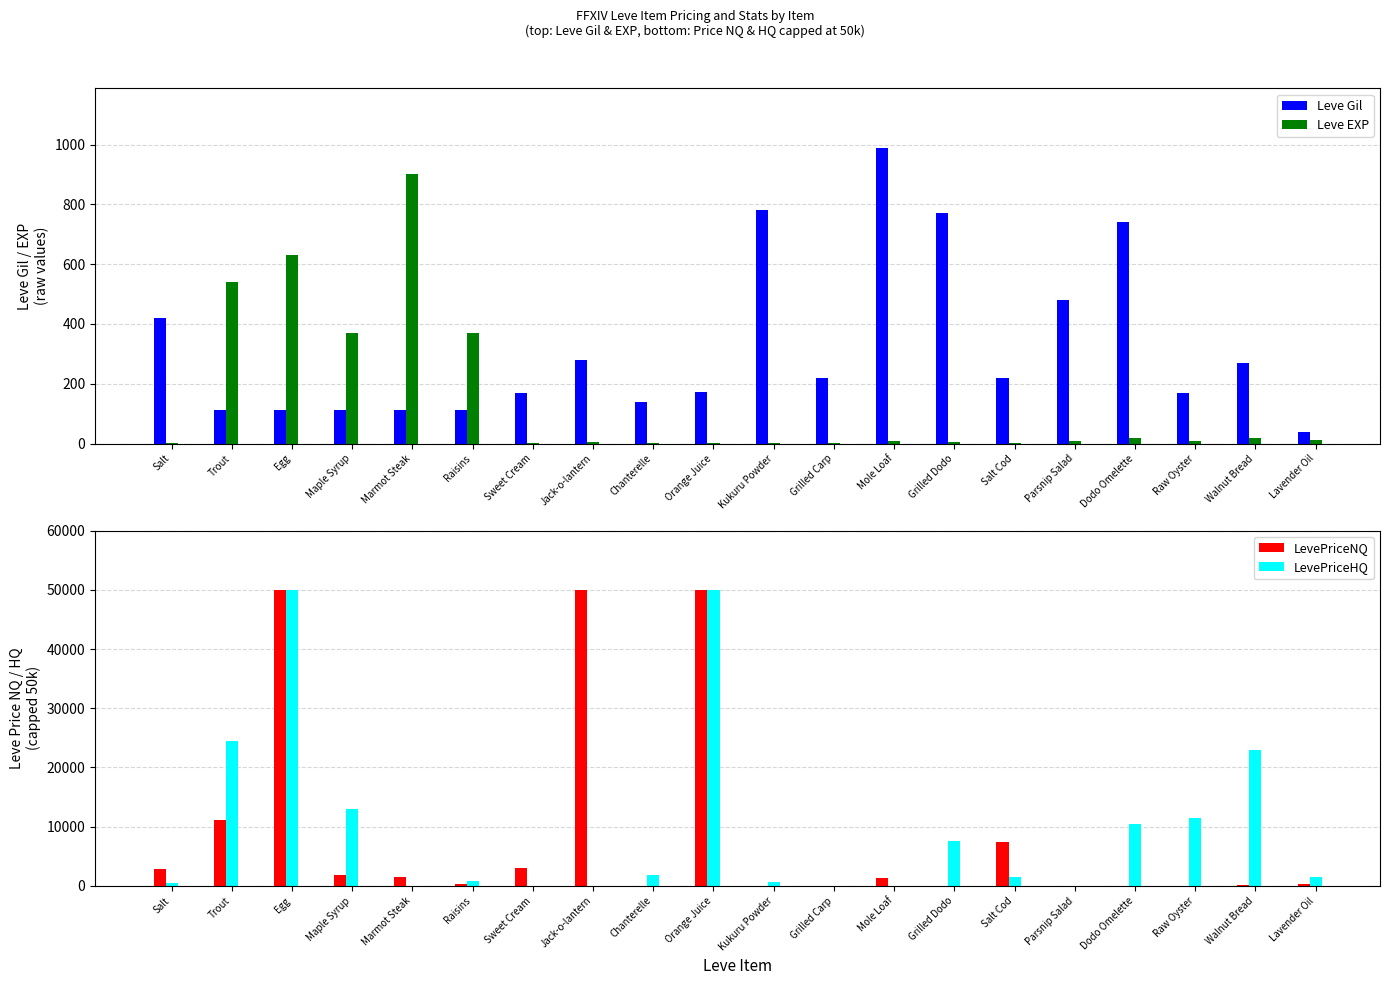

Reading left to right, what are all the values shown in this chart?

Leve Gil: Salt=420	Trout=112	Egg=112	Maple Syrup=112	Marmot Steak=113	Raisins=112	Sweet Cream=170	Jack-o-lantern=280	Chanterelle=140	Orange Juice=173	Kukuru Powder=780	Grilled Carp=220	Mole Loaf=990	Grilled Dodo=770	Salt Cod=220	Parsnip Salad=480	Dodo Omelette=740	Raw Oyster=170	Walnut Bread=270	Lavender Oil=40
Leve EXP: Salt=1	Trout=540	Egg=630	Maple Syrup=370	Marmot Steak=900	Raisins=370	Sweet Cream=1	Jack-o-lantern=6	Chanterelle=1	Orange Juice=2	Kukuru Powder=3	Grilled Carp=3	Mole Loaf=9	Grilled Dodo=4	Salt Cod=3	Parsnip Salad=10	Dodo Omelette=17	Raw Oyster=7	Walnut Bread=19	Lavender Oil=13
LevePriceNQ: Salt=2901	Trout=11155	Egg=50000	Maple Syrup=1858	Marmot Steak=1500	Raisins=246	Sweet Cream=3000	Jack-o-lantern=50000	Chanterelle=29	Orange Juice=50000	Kukuru Powder=9	Grilled Carp=0	Mole Loaf=1328	Grilled Dodo=0	Salt Cod=7349	Parsnip Salad=45	Dodo Omelette=0	Raw Oyster=0	Walnut Bread=150	Lavender Oil=324
LevePriceHQ: Salt=414	Trout=24477	Egg=50000	Maple Syrup=12936	Marmot Steak=0	Raisins=750	Sweet Cream=0	Jack-o-lantern=0	Chanterelle=1800	Orange Juice=50000	Kukuru Powder=710	Grilled Carp=0	Mole Loaf=0	Grilled Dodo=7500	Salt Cod=1497	Parsnip Salad=0	Dodo Omelette=10500	Raw Oyster=11423	Walnut Bread=22990	Lavender Oil=1427